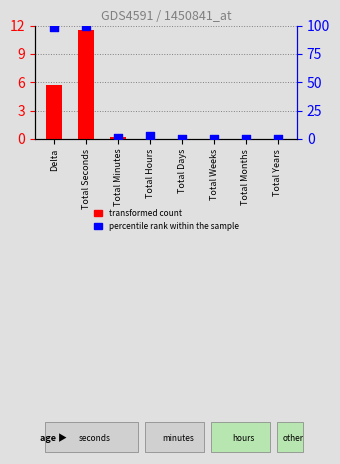

Which series reaches the minimum Y coordinate?

transformed count